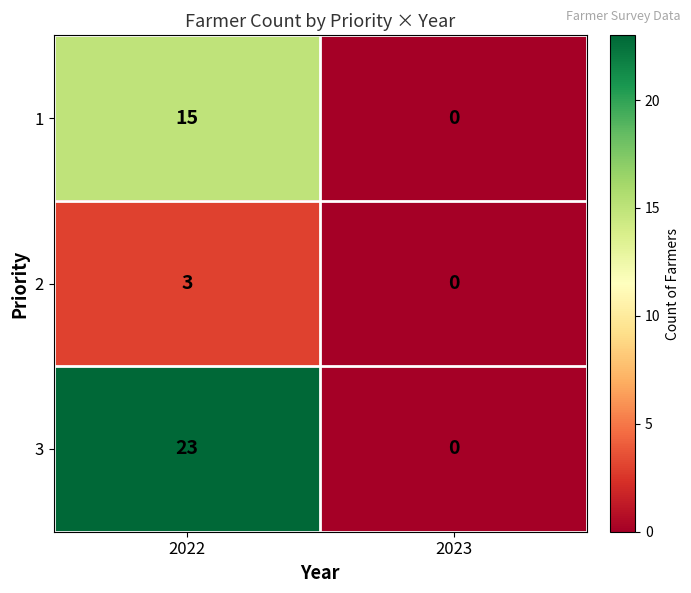

What is the total value across all series at 2022?

41